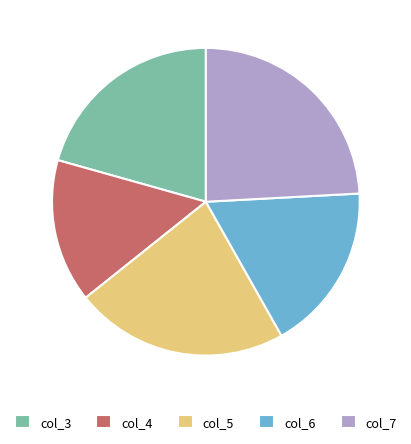

Which category has the smallest portion of the pie?

col_4